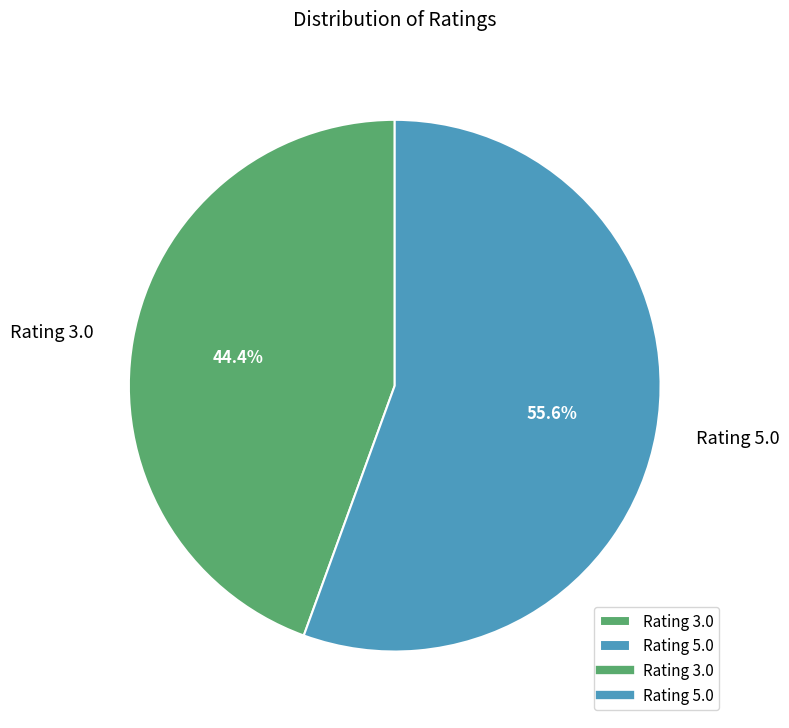

Is there any slice that represents more than half of the pie?

Yes